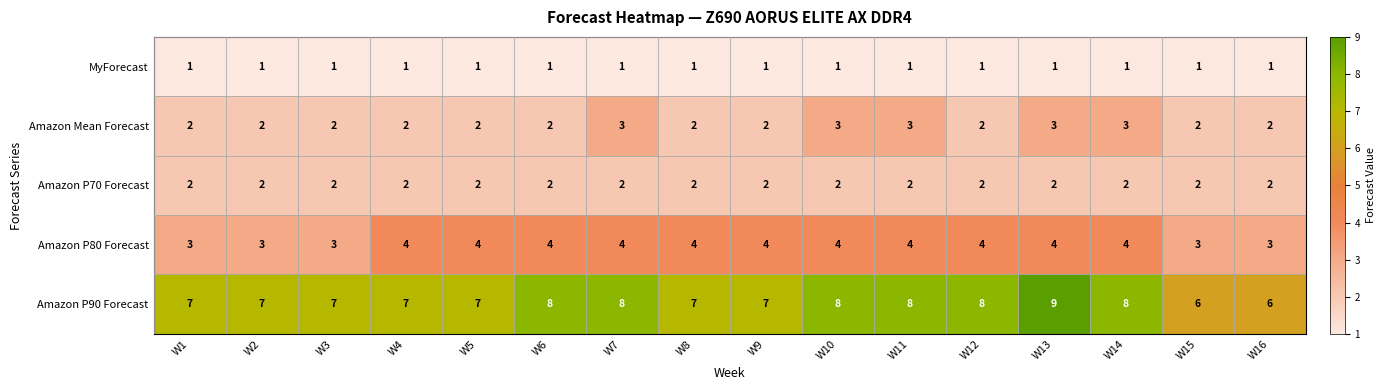

Which series has the largest total across all categories?

Amazon P90 Forecast